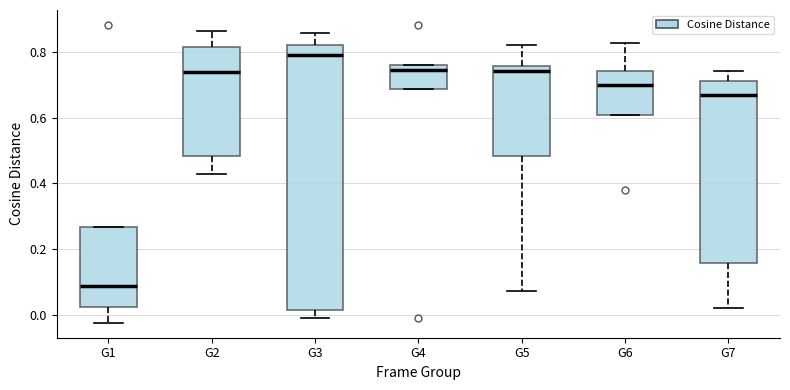

Where is the upper edge of the box for G4 on the y-axis? The values are not printed on the chart, so give them approximately, as read against the axis.

0.76